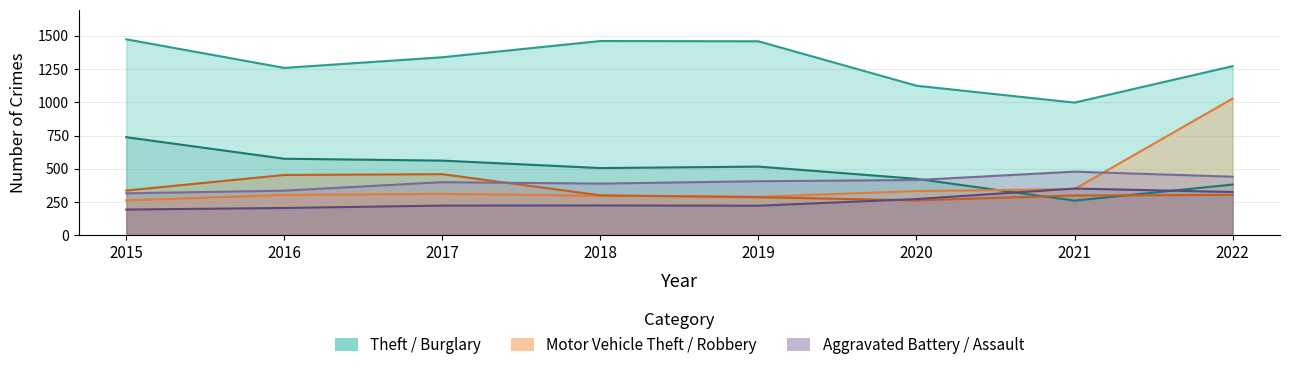

Where does the Motor Vehicle Theft series first go above 312?

2020